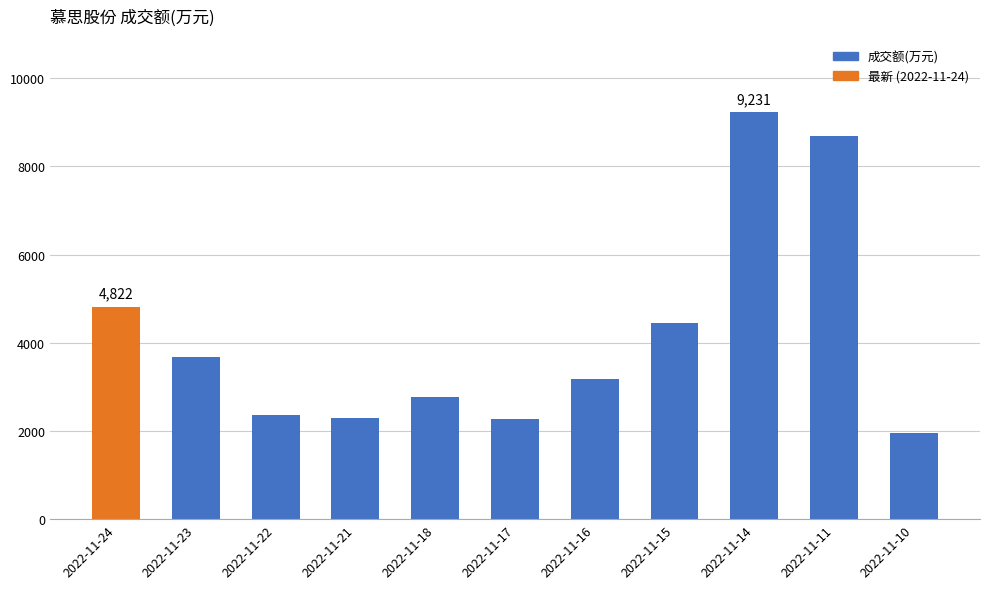

What is the change in value from 2022-11-23 to 2022-11-18?

-914